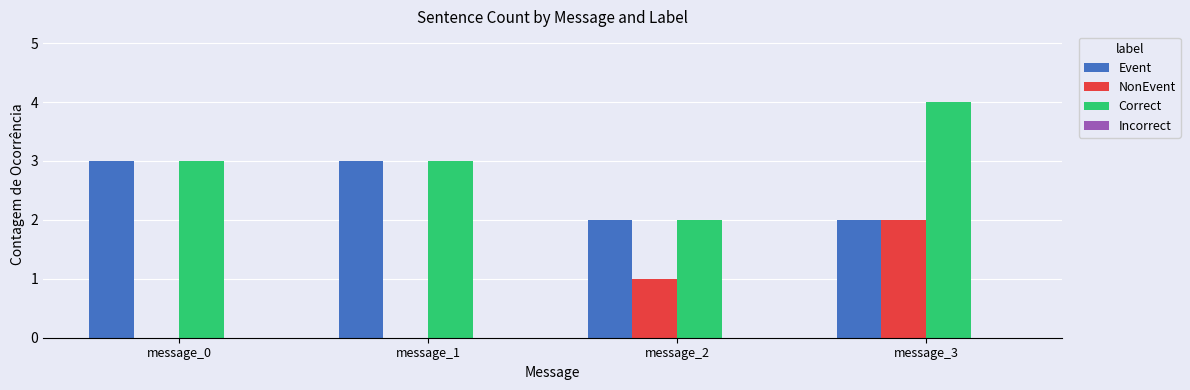

Is the value of Event at message_0 greater than the value of NonEvent at message_1?

Yes